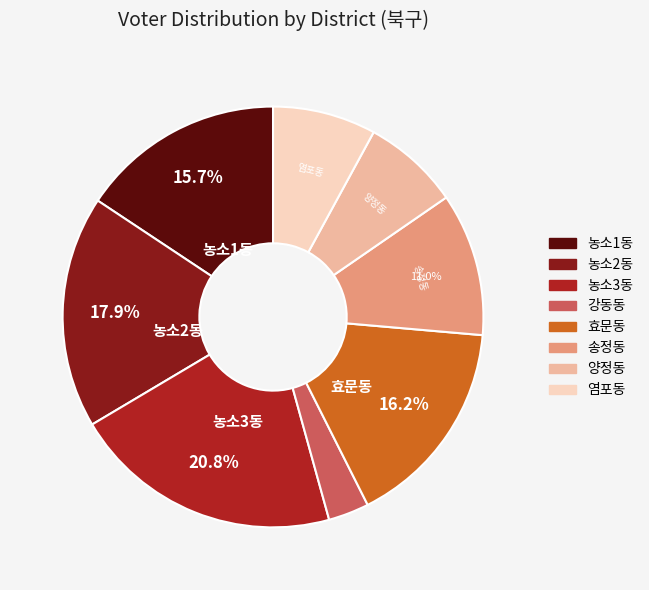

How many slices are in this pie chart?

8